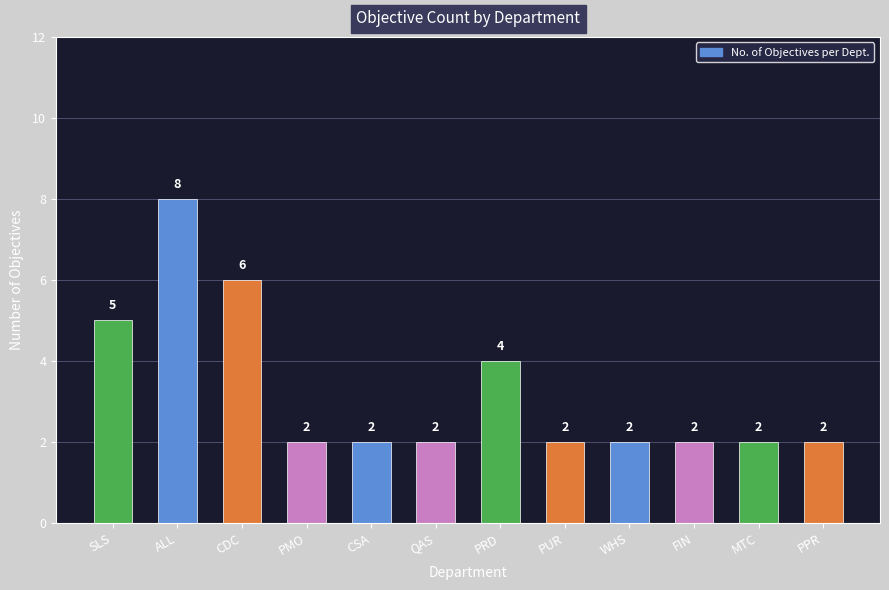

Are the bars horizontal?

No